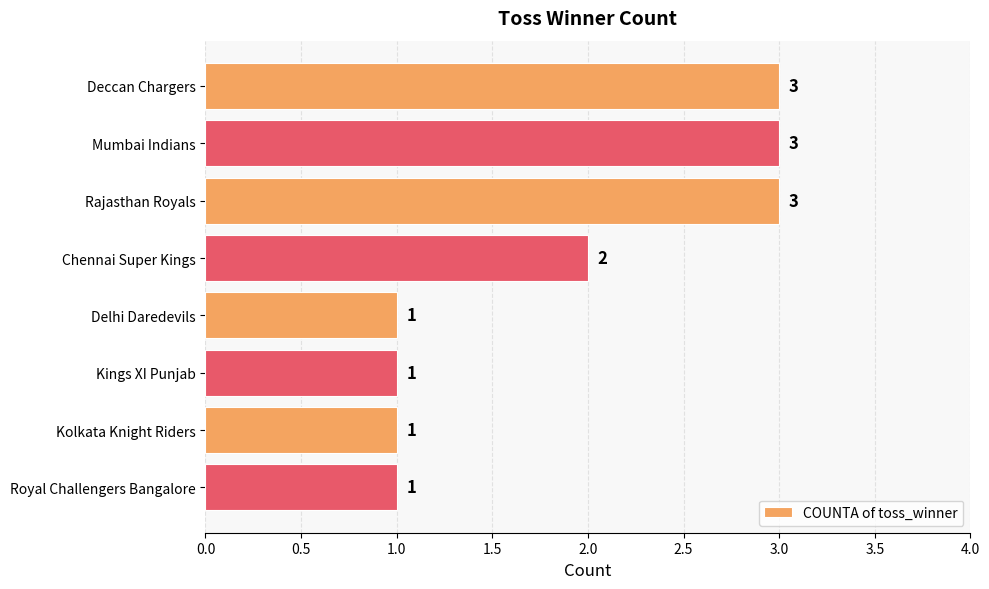

What is the difference between the maximum and minimum values?

2